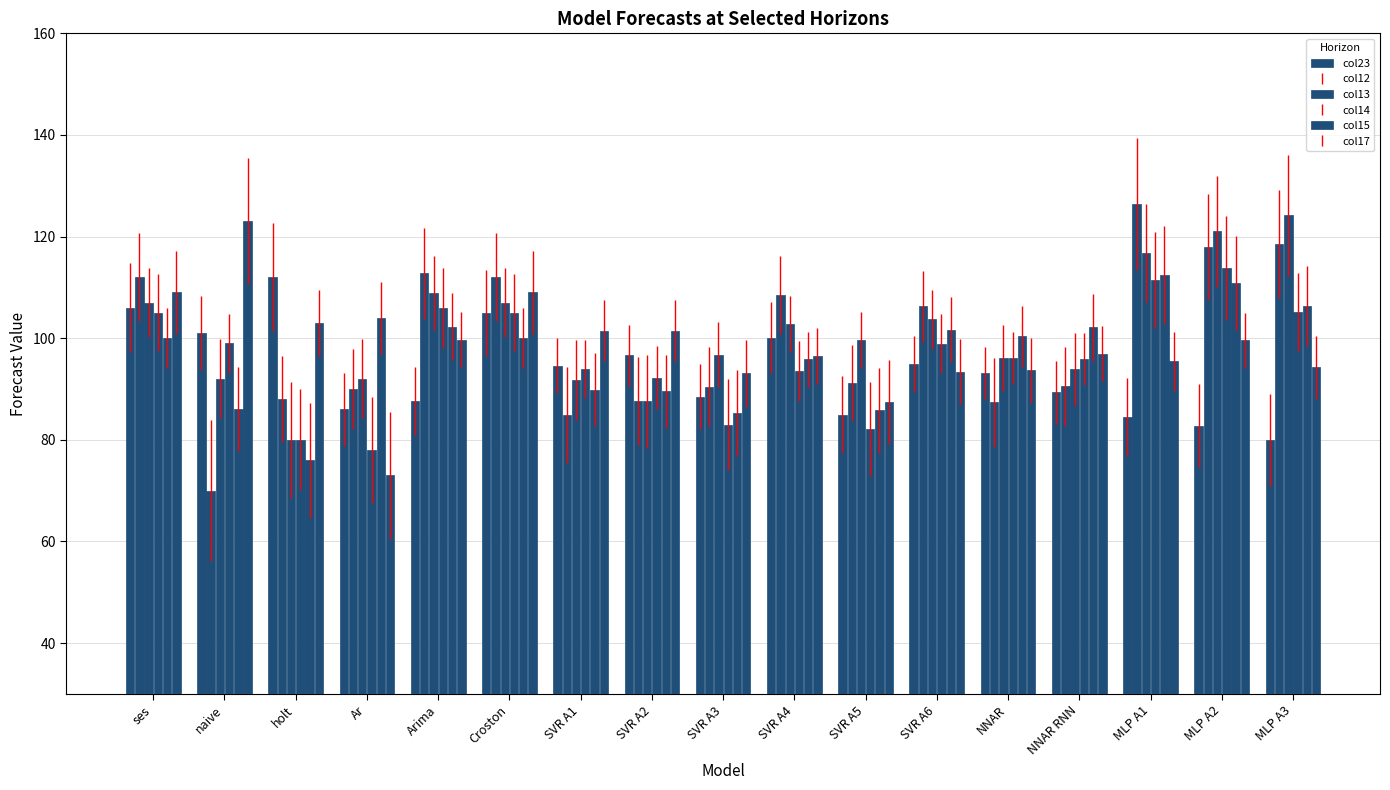

The value of col14 at SVR A2 is 92.3. True or false?

True